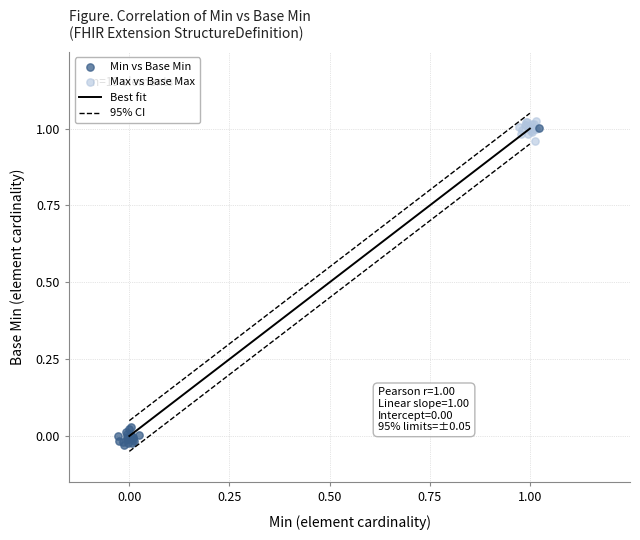

Which series has the widest spread of Y values?

Min vs Base Min